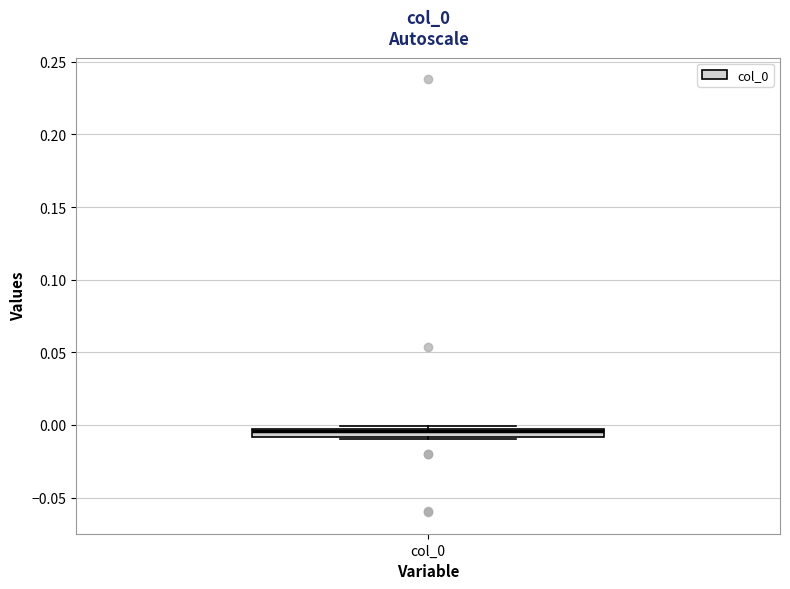

Where does the median line of the box for col_0 sit on the y-axis? The values are not printed on the chart, so give them approximately, as read against the axis.

-0.005